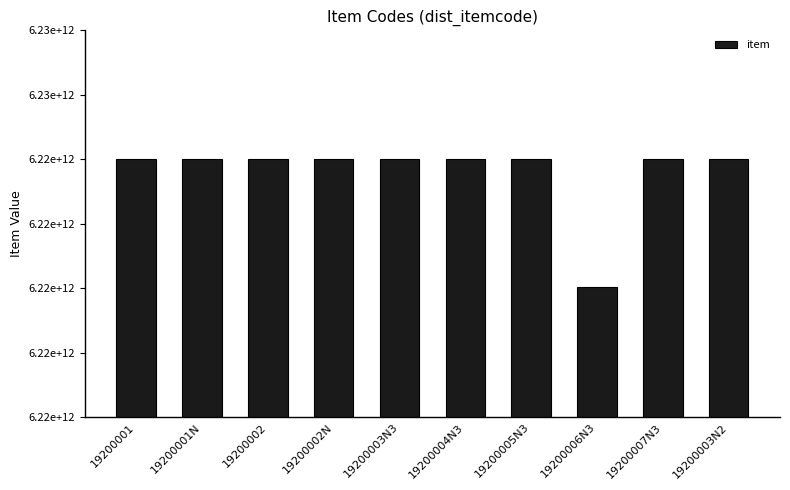

What is the smallest value displayed?

6224011259019